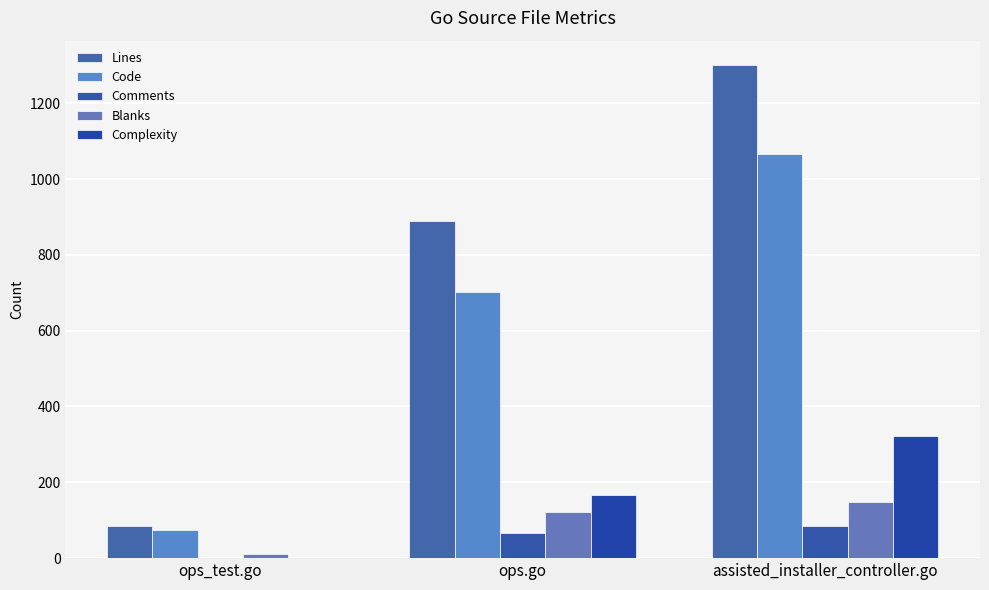

Which has a higher value, ops_test.go or assisted_installer_controller.go?

assisted_installer_controller.go